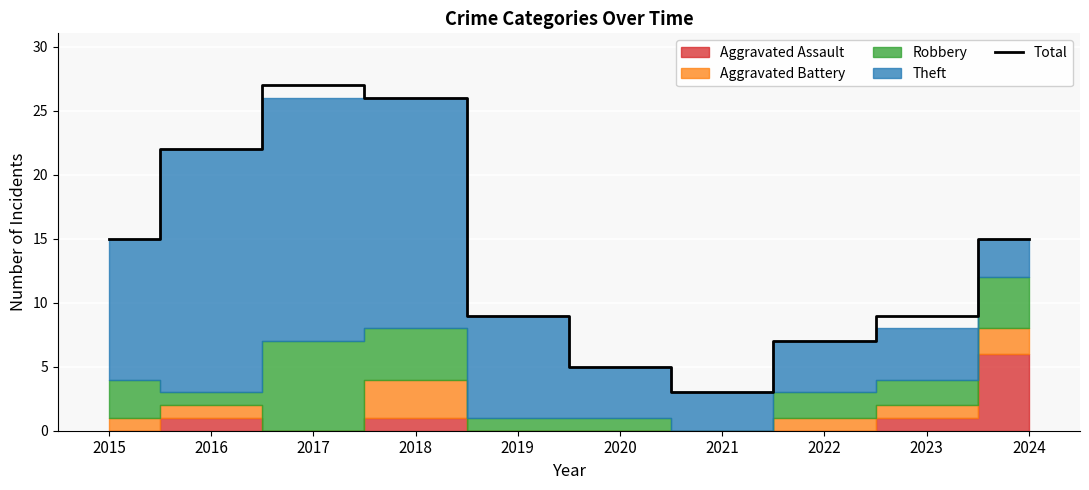

True or false: the data shows 5 at 2020.

True